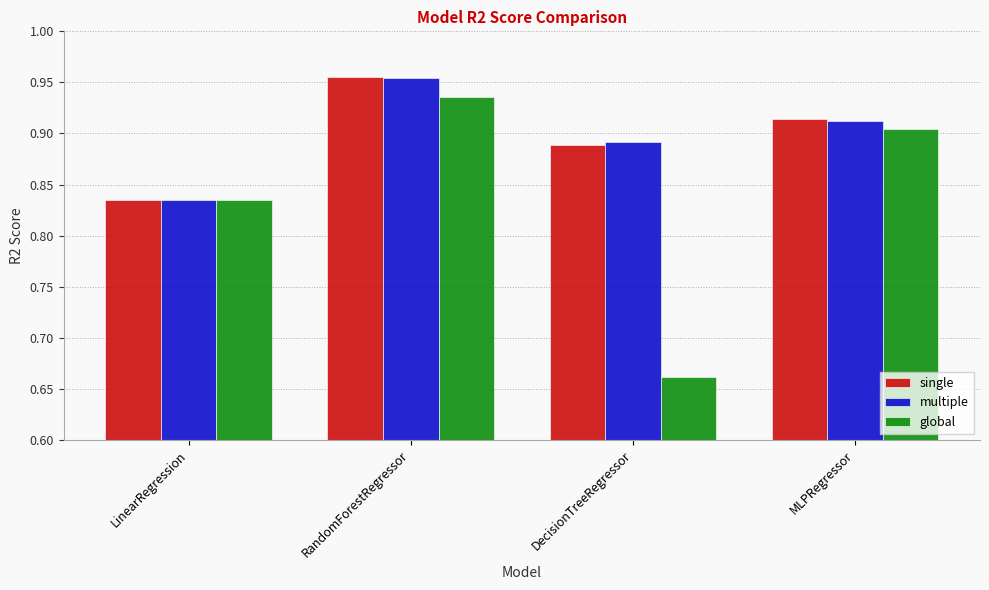

The multiple series shows 1.5 at LinearRegression. True or false?

False